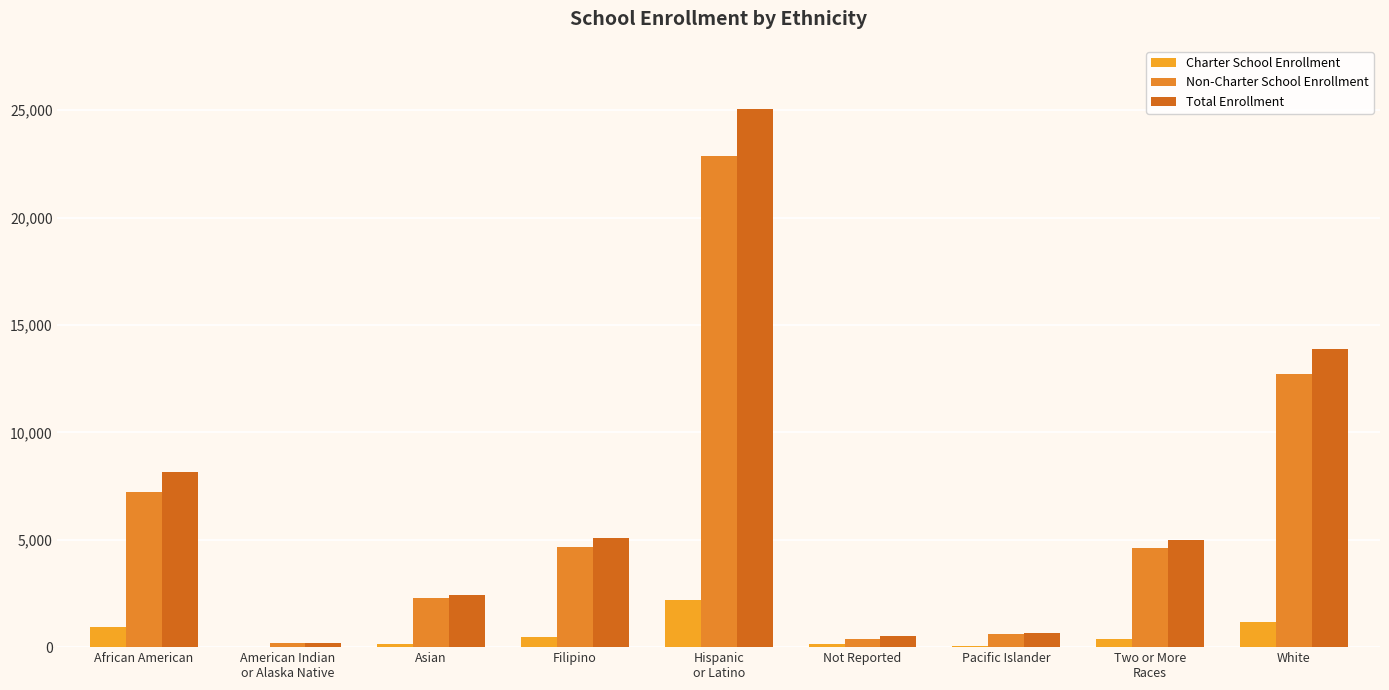

Between Not Reported and Pacific Islander, which is larger?

Not Reported